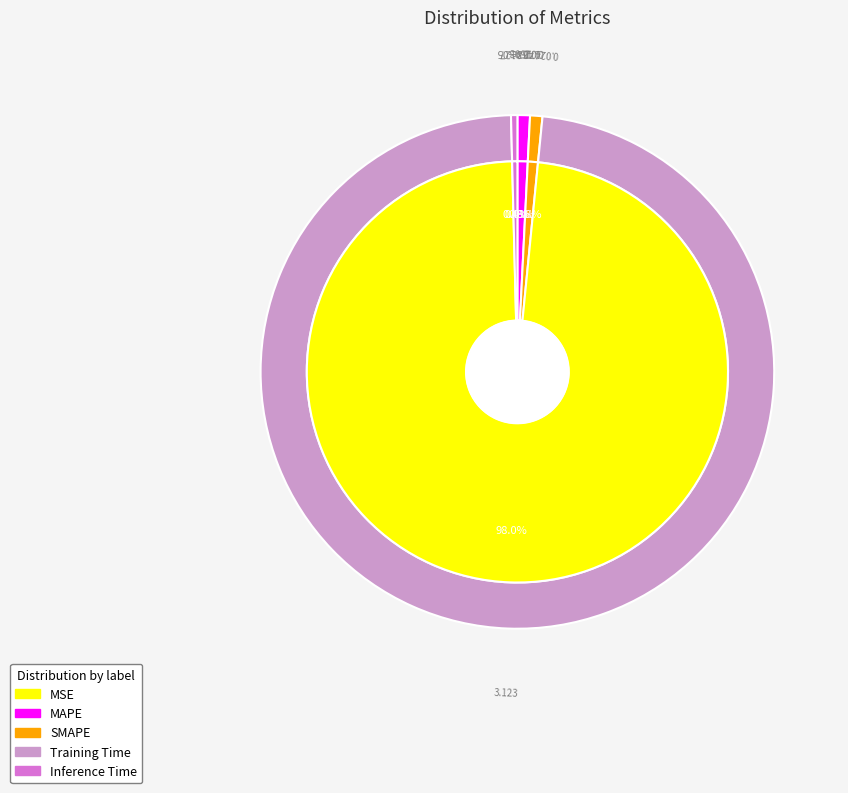

To the nearest percent, what percentage of the pie is Training Time?

98%